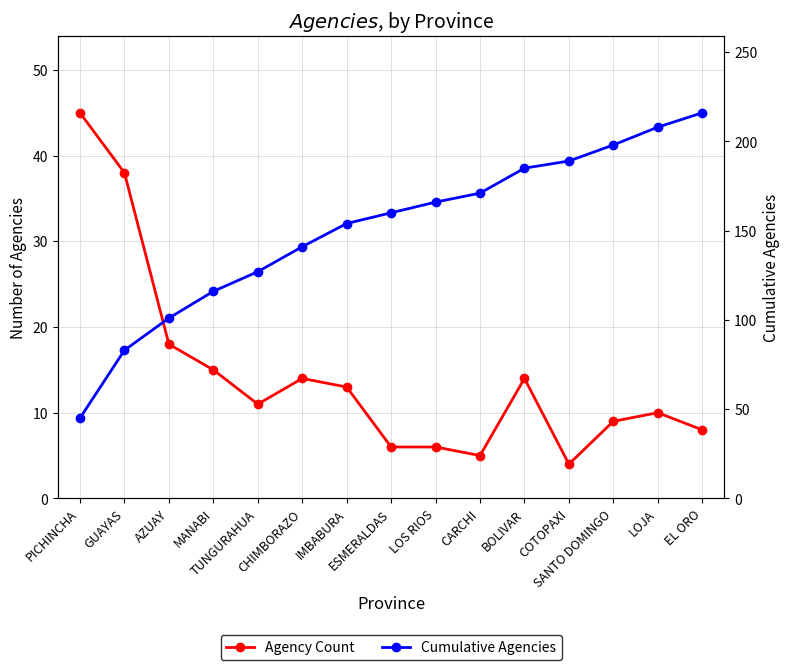

Which series has the largest range (max minus min)?

Cumulative Agencies